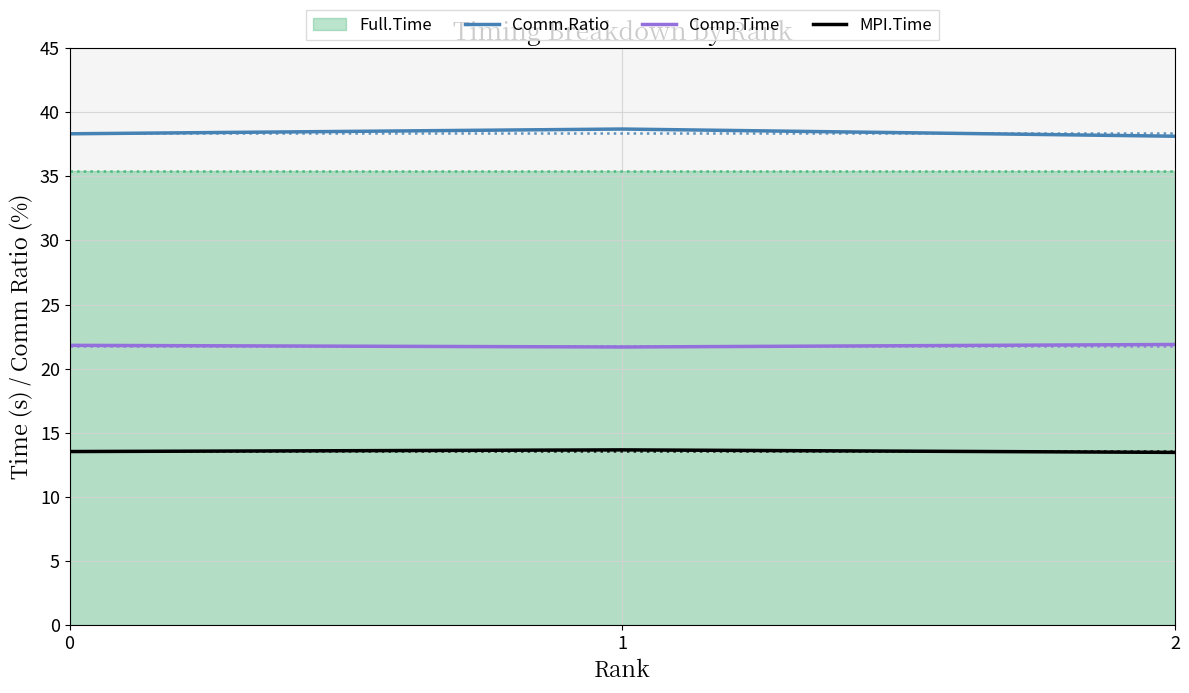

What is the difference between the highest and lowest values at 2?

24.6